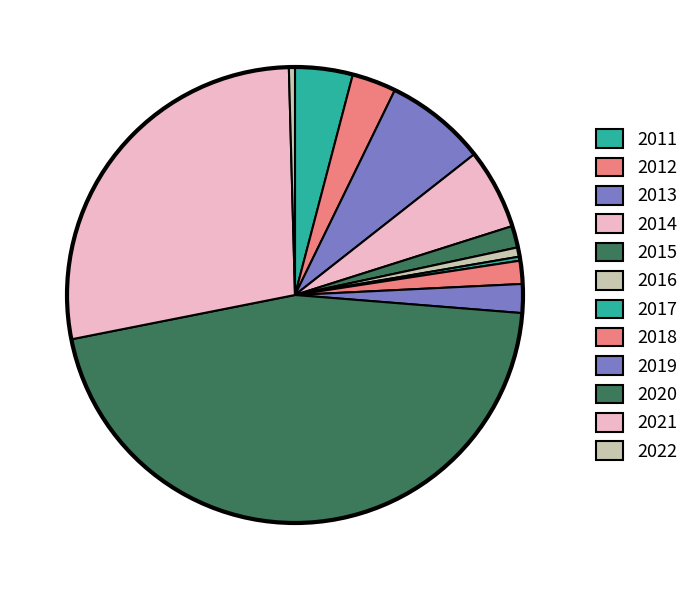

To the nearest percent, what portion does 2012 represent?

3%